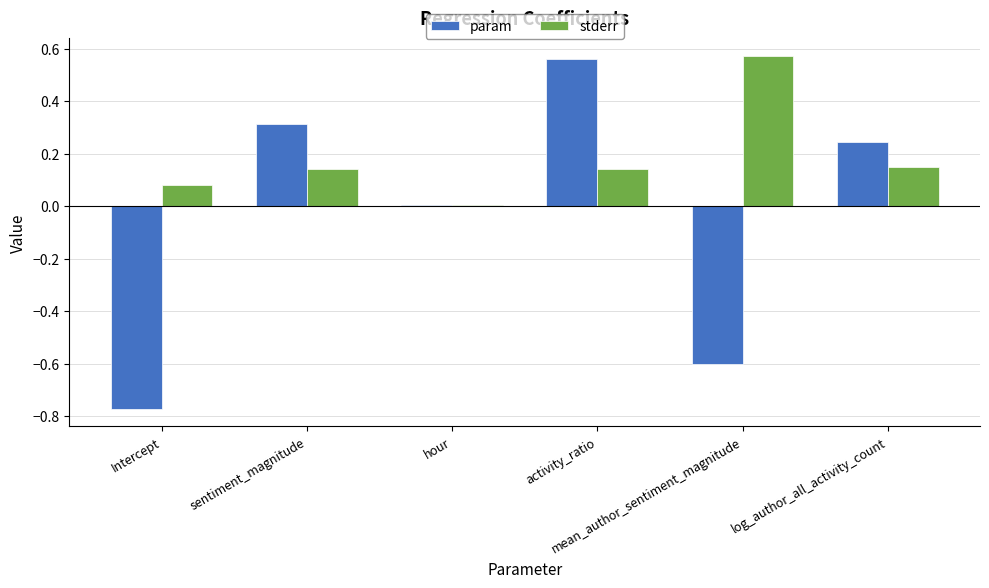

Which series has the largest total across all categories?

stderr